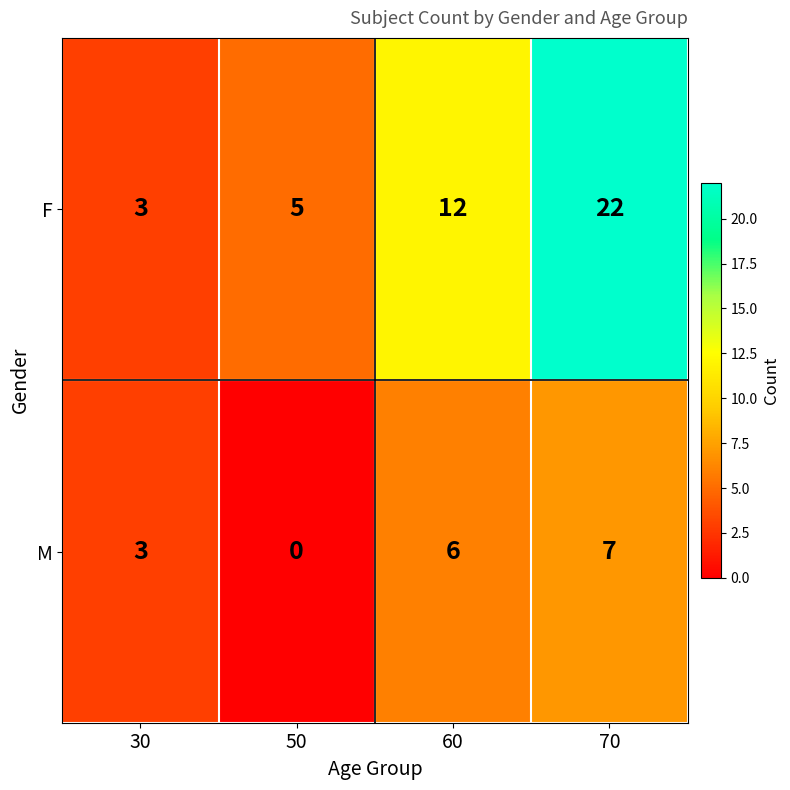

Which series has the largest total across all categories?

F